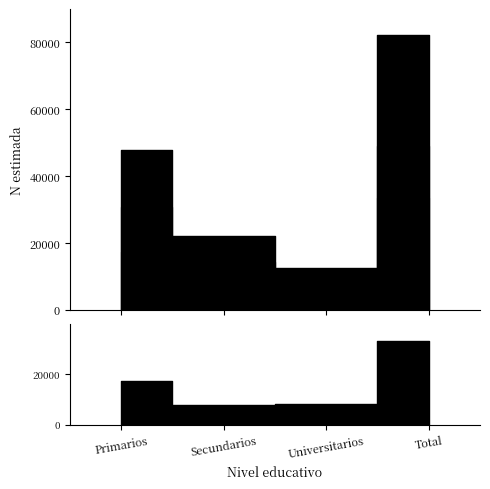

Which series has the widest spread of values?

Total N estimada